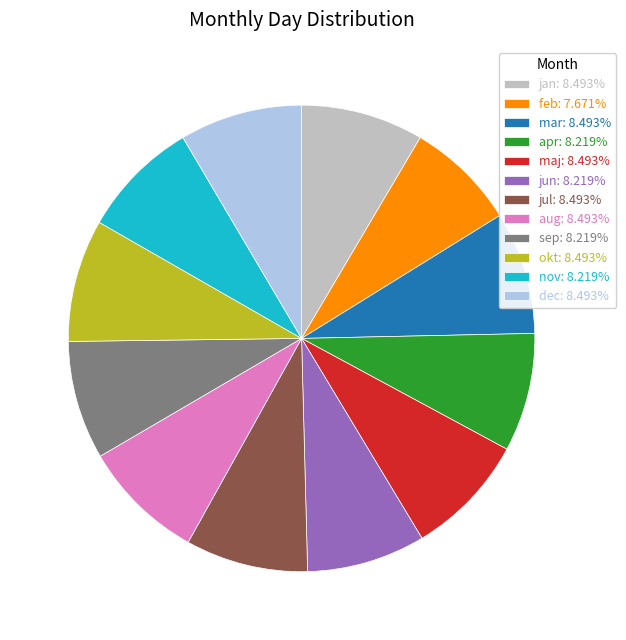

Is the sum of jul: 8.493% and dec: 8.493% greater than half?

No